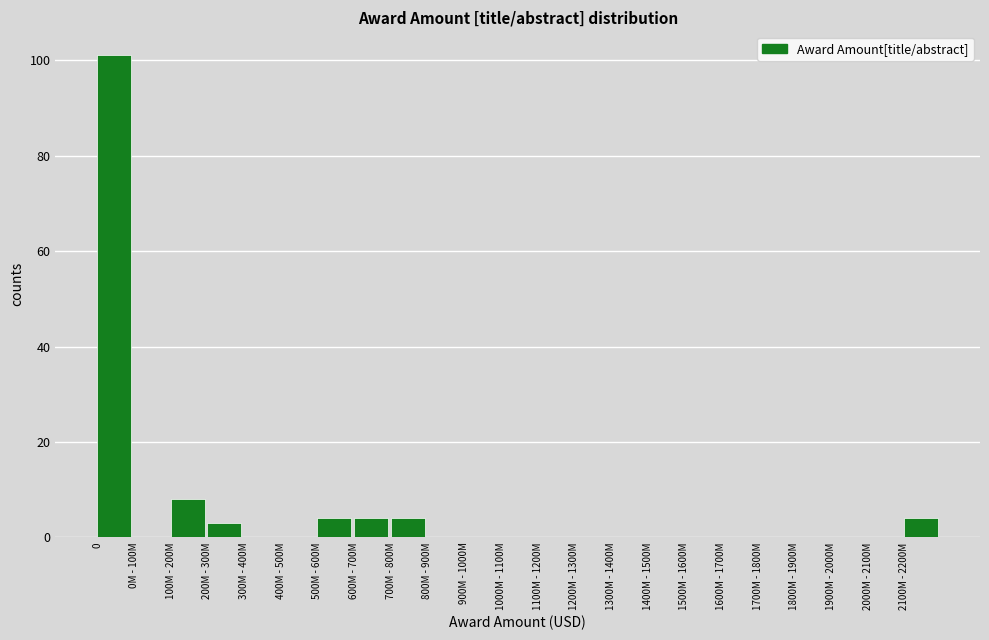

Reading left to right, transcribe all the data shown in this chart.

0=101	0M - 100M=0	100M - 200M=8	200M - 300M=3	300M - 400M=0	400M - 500M=0	500M - 600M=4	600M - 700M=4	700M - 800M=4	800M - 900M=0	900M - 1000M=0	1000M - 1100M=0	1100M - 1200M=0	1200M - 1300M=0	1300M - 1400M=0	1400M - 1500M=0	1500M - 1600M=0	1600M - 1700M=0	1700M - 1800M=0	1800M - 1900M=0	1900M - 2000M=0	2000M - 2100M=0	2100M - 2200M=4